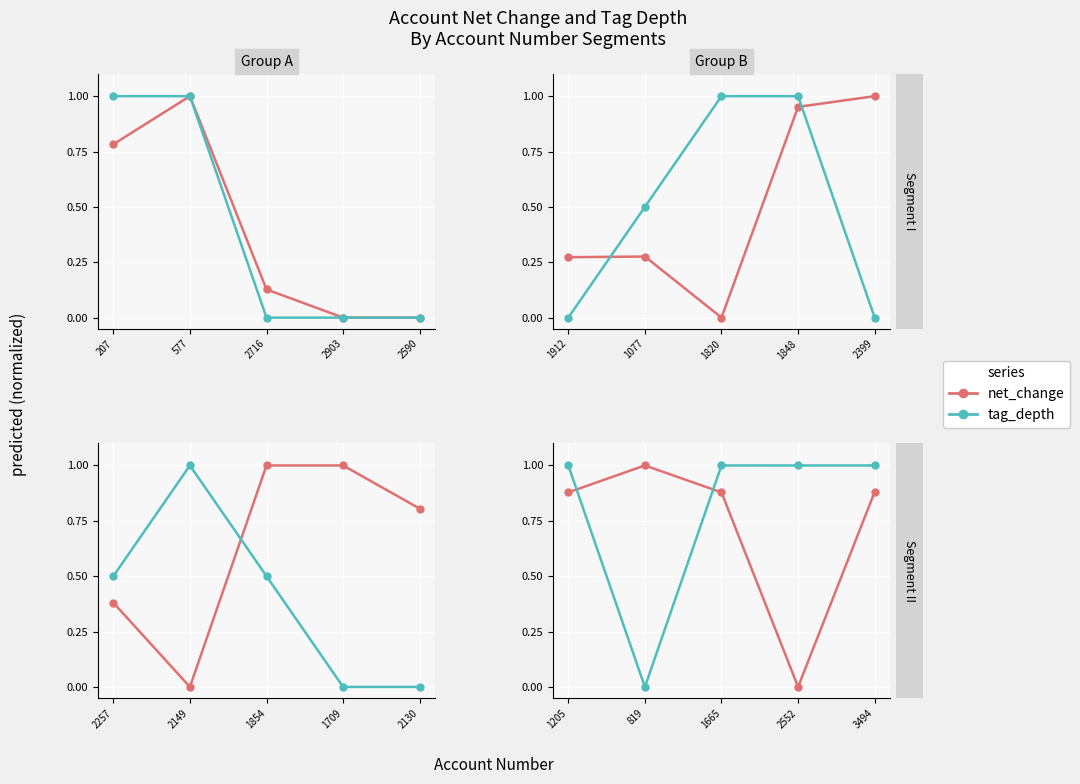

At which category does net_change reach its first local peak?

819